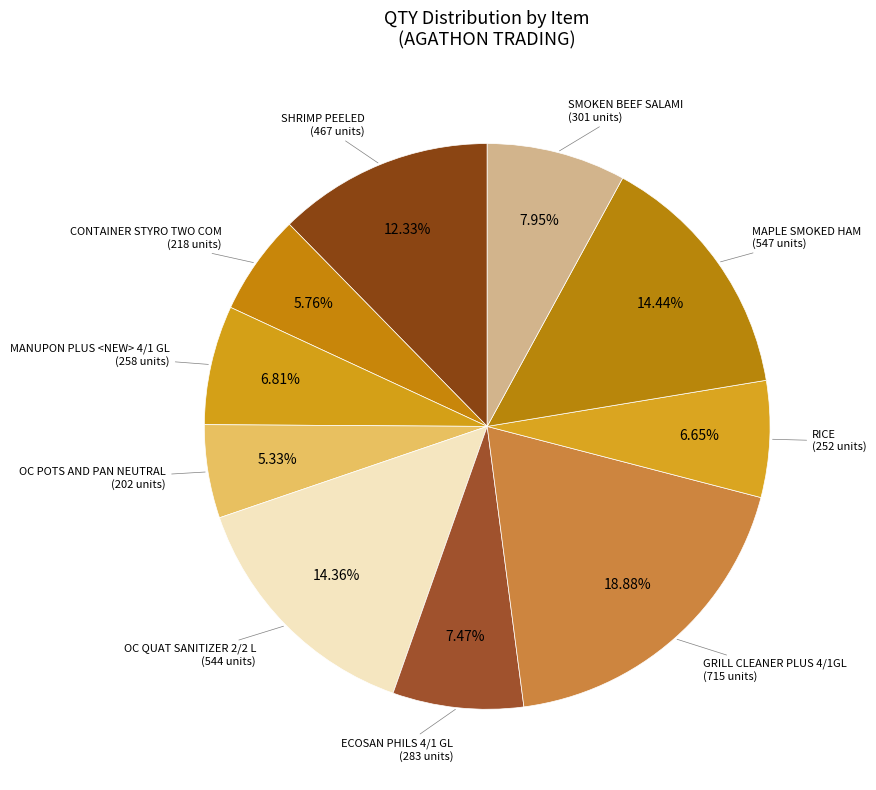

Is there a majority slice in this chart?

No